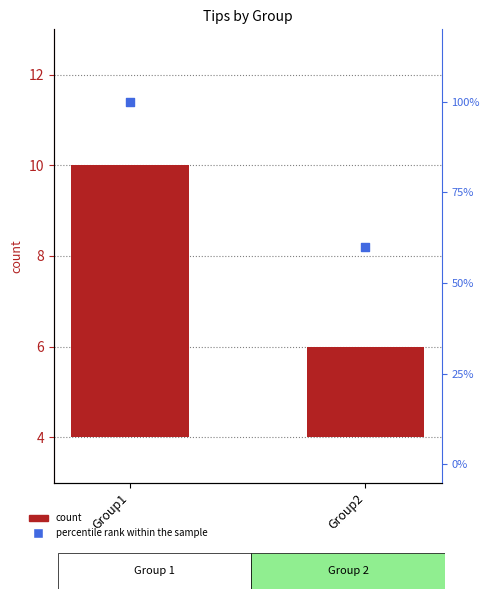

Which series has the largest total across all categories?

percentile rank within the sample